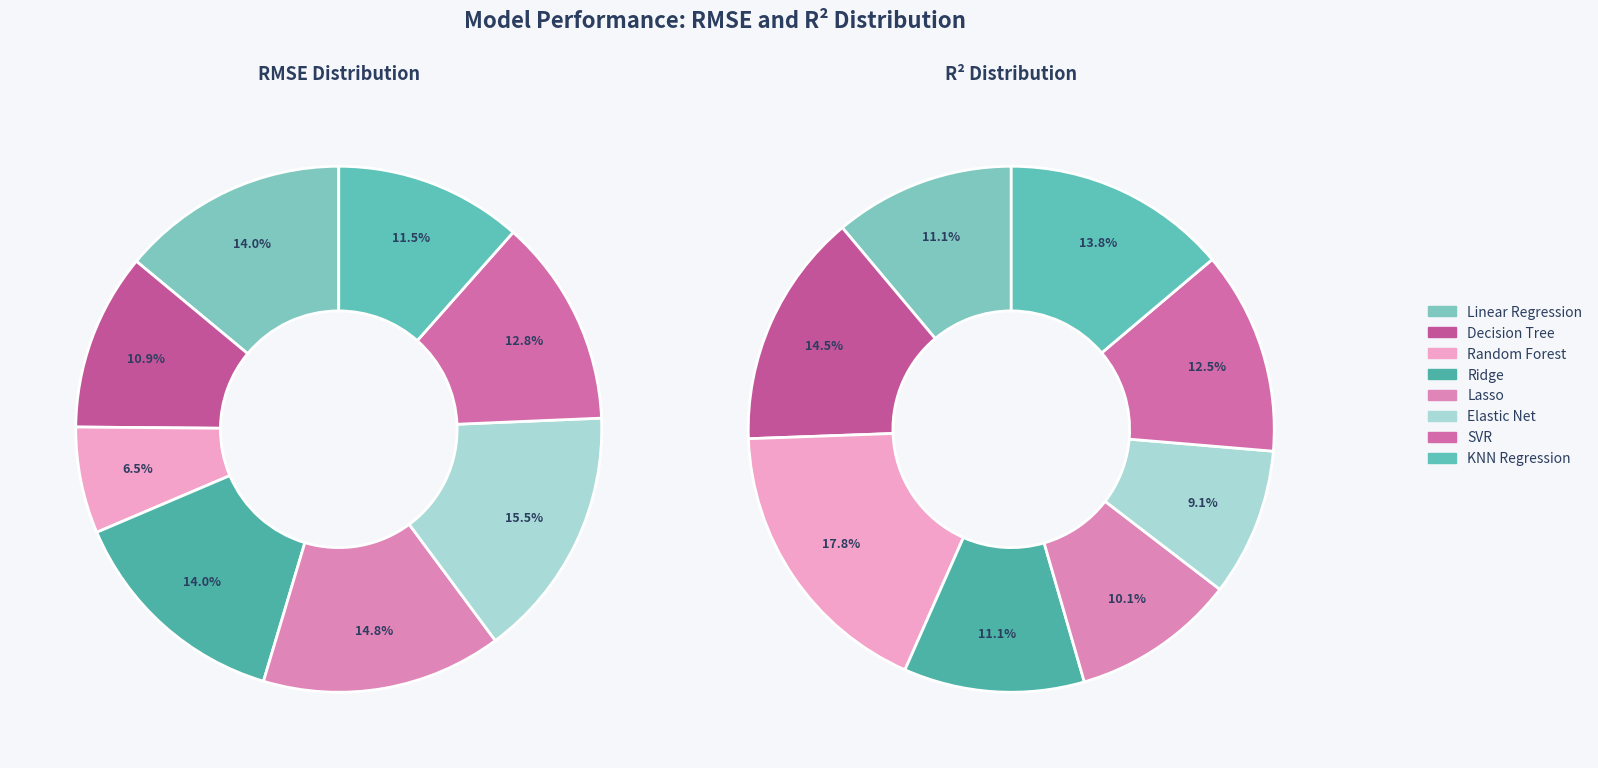

Which has a higher value, K-Nearest Neighbors Regression or Linear Regression?

Linear Regression